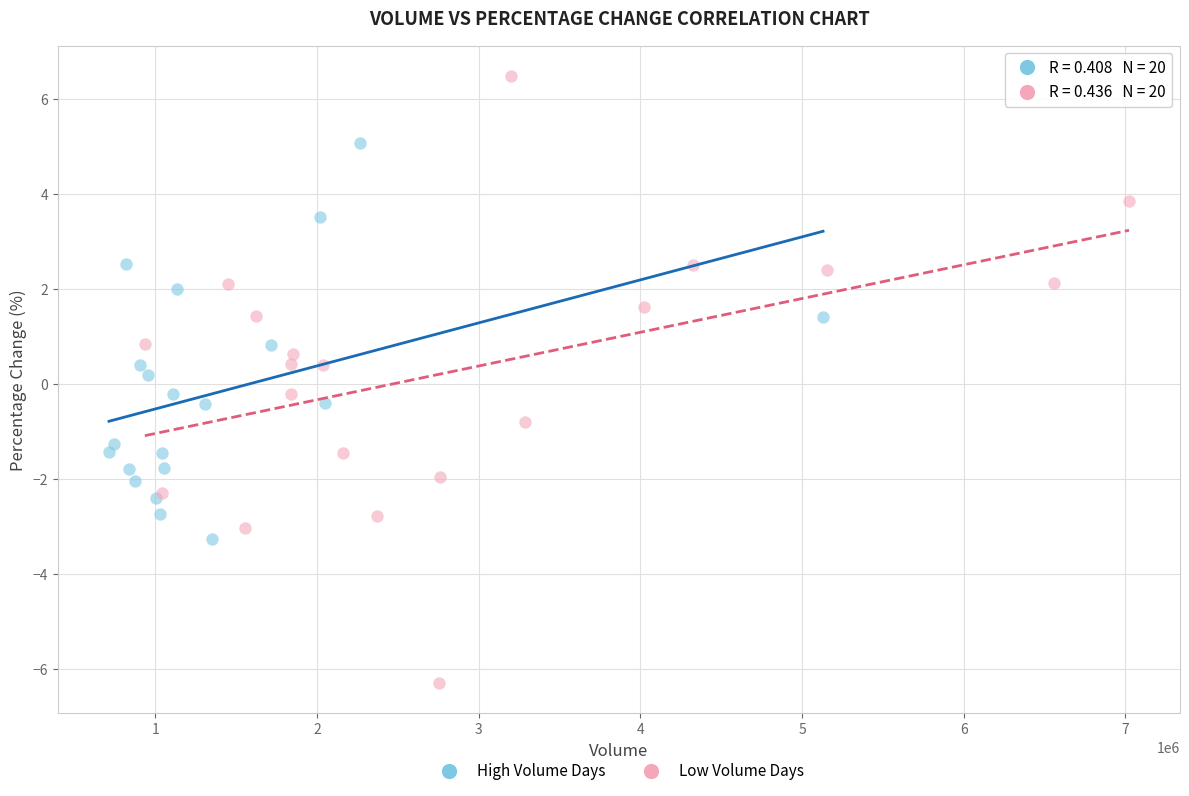

Which series contains the highest Y value?

Low Volume Days